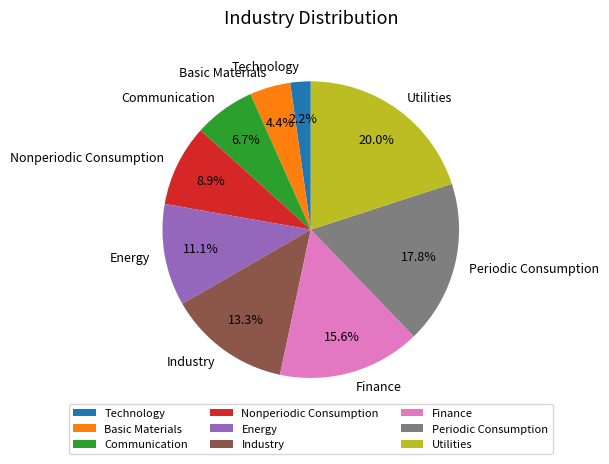

Is the sum of Basic Materials and Energy greater than half?

No